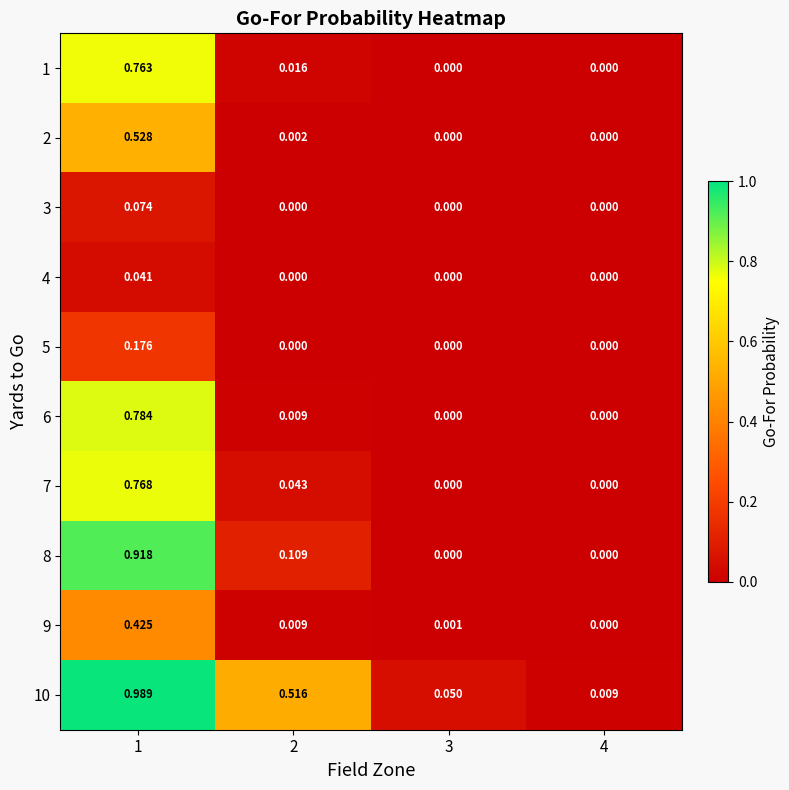

How many categories are shown in the chart?

4